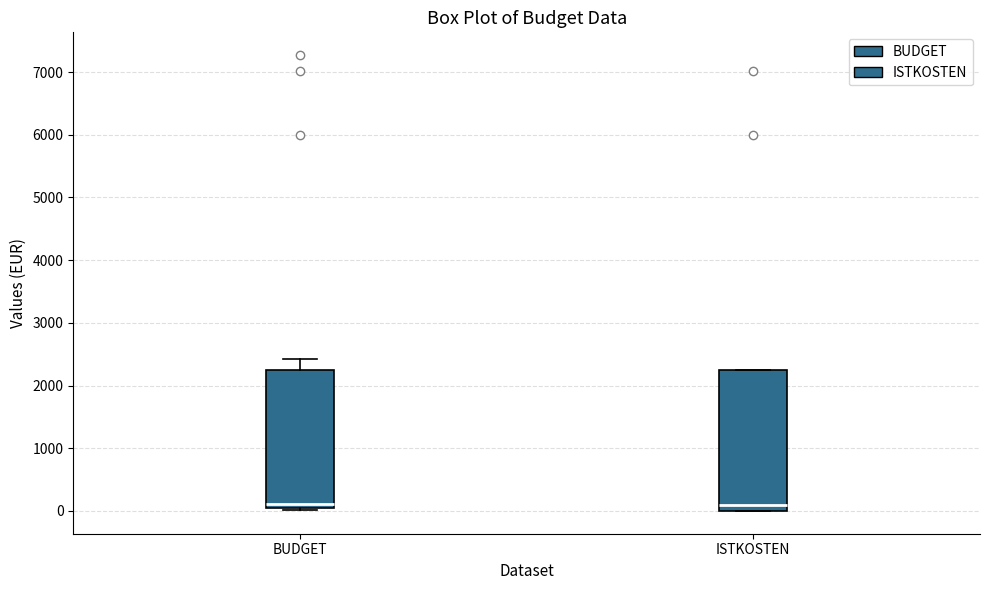

Reading left to right, transcribe this box plot: for each box, give where its median line is, the range the box spans, and where its two whiskers end, as read against the y-axis. The values are not printed on the chart, so give them approximately, as read against the axis.

BUDGET: median 100, box 0 to 2300, whiskers 0 to 2400
ISTKOSTEN: median 100, box 0 to 2300, whiskers 0 to 2300